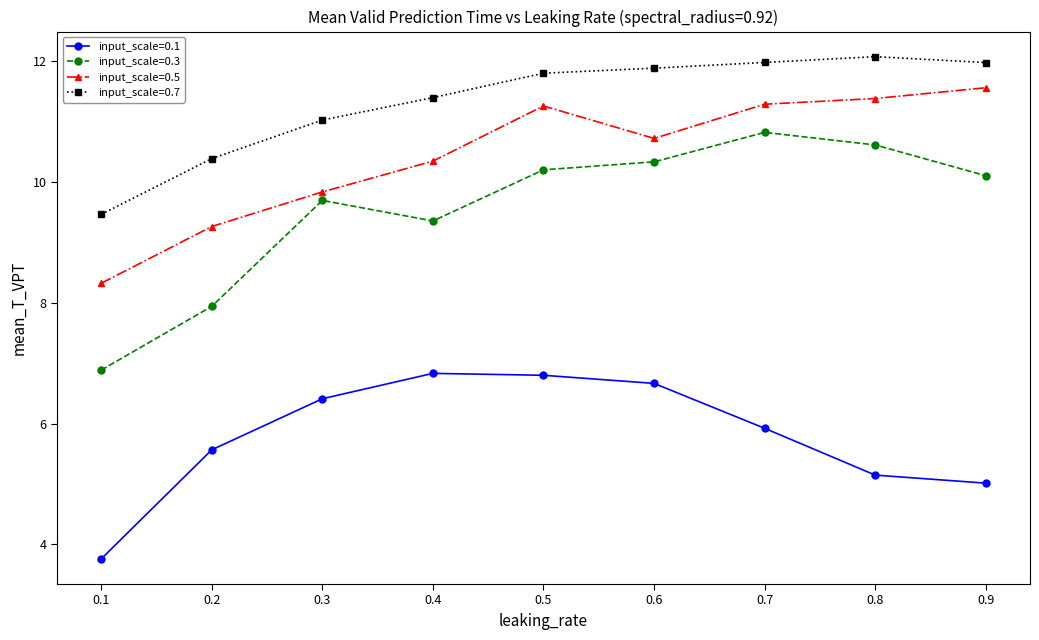

Reading left to right, list all the values displayed in this chart.

input_scale=0.1: 3.8	5.6	6.4	6.8	6.8	6.7	5.9	5.1	5.0
input_scale=0.3: 6.9	7.9	9.7	9.4	10.2	10.3	10.8	10.6	10.1
input_scale=0.5: 8.3	9.3	9.8	10.3	11.3	10.7	11.3	11.4	11.6
input_scale=0.7: 9.5	10.4	11.0	11.4	11.8	11.9	12.0	12.1	12.0